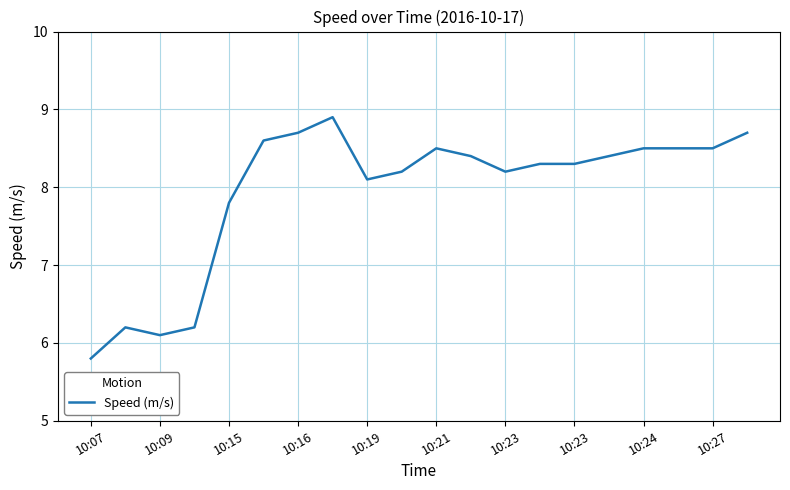

Reading left to right, transcribe all the data shown in this chart.

5.8	6.2	6.1	6.2	7.8	8.6	8.7	8.9	8.1	8.2	8.5	8.4	8.2	8.3	8.3	8.4	8.5	8.5	8.5	8.7